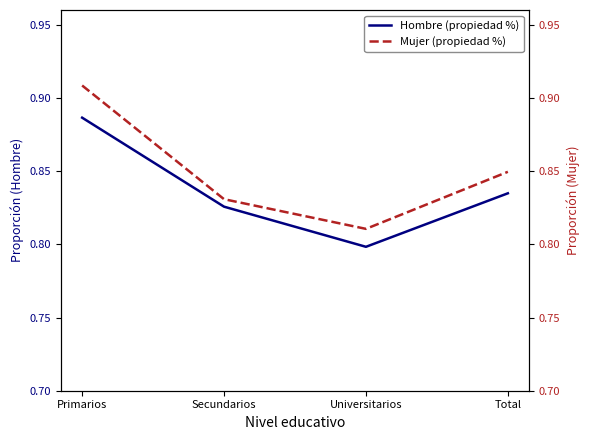

Where is the first local minimum for Mujer (propiedad %)?

Universitarios